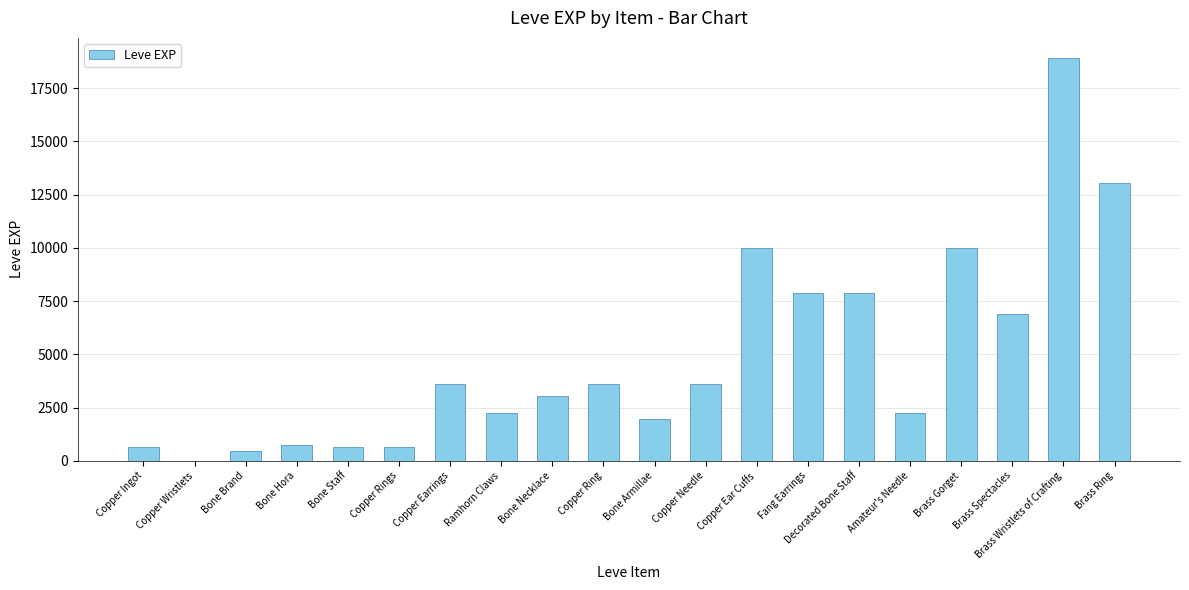

What is the average value?

4896